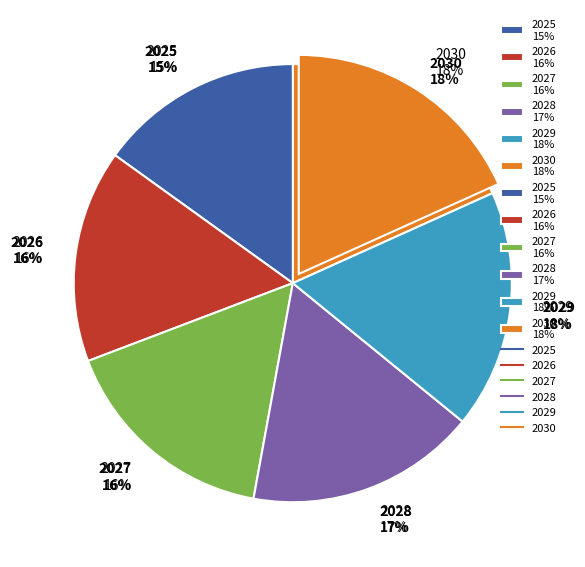

How many slices are in this pie chart?

6